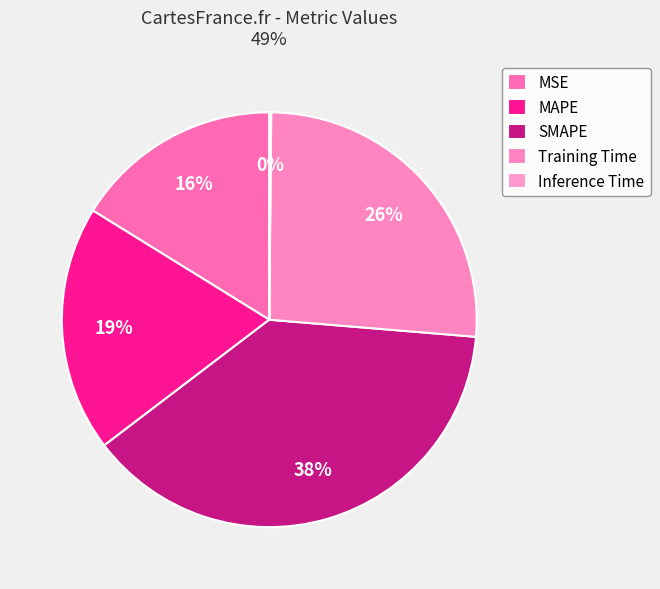

True or false: SMAPE accounts for 53% of the total.

False